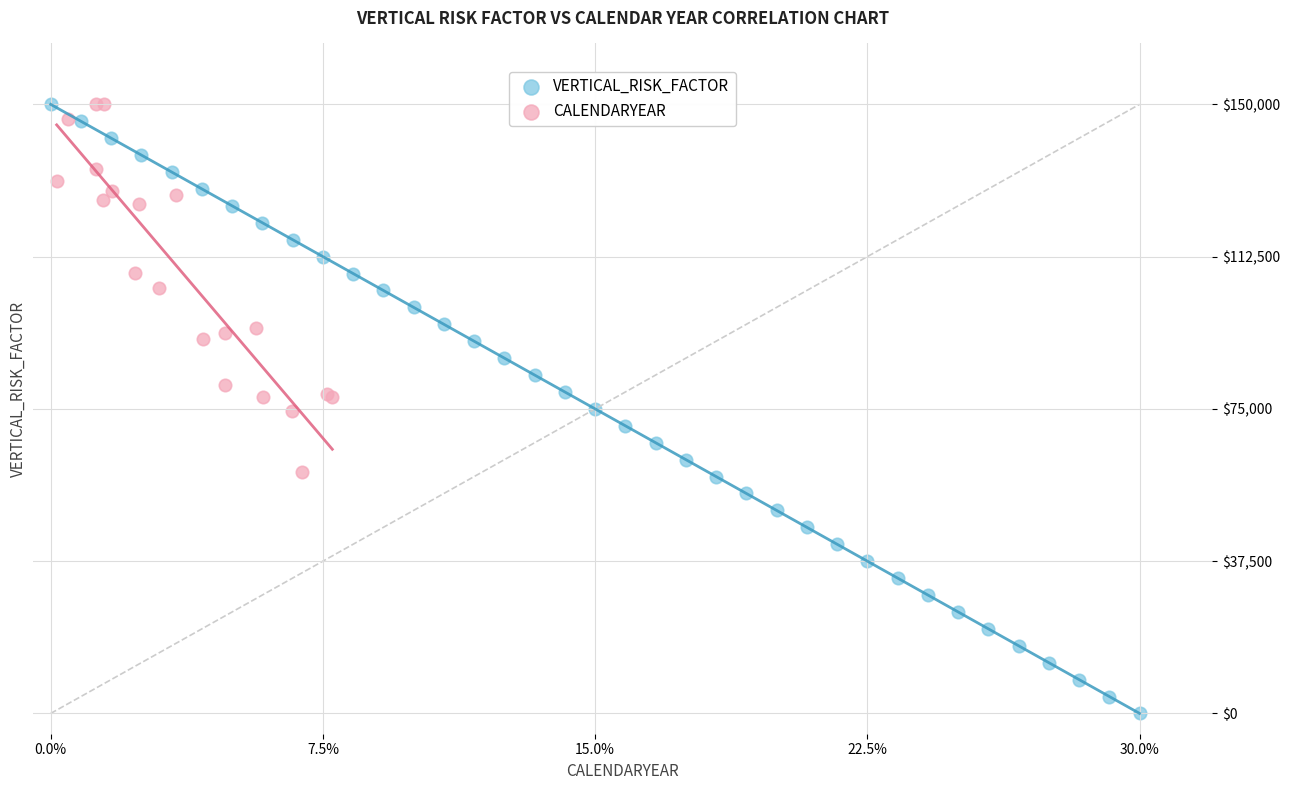

Which series reaches the minimum Y coordinate?

VERTICAL_RISK_FACTOR